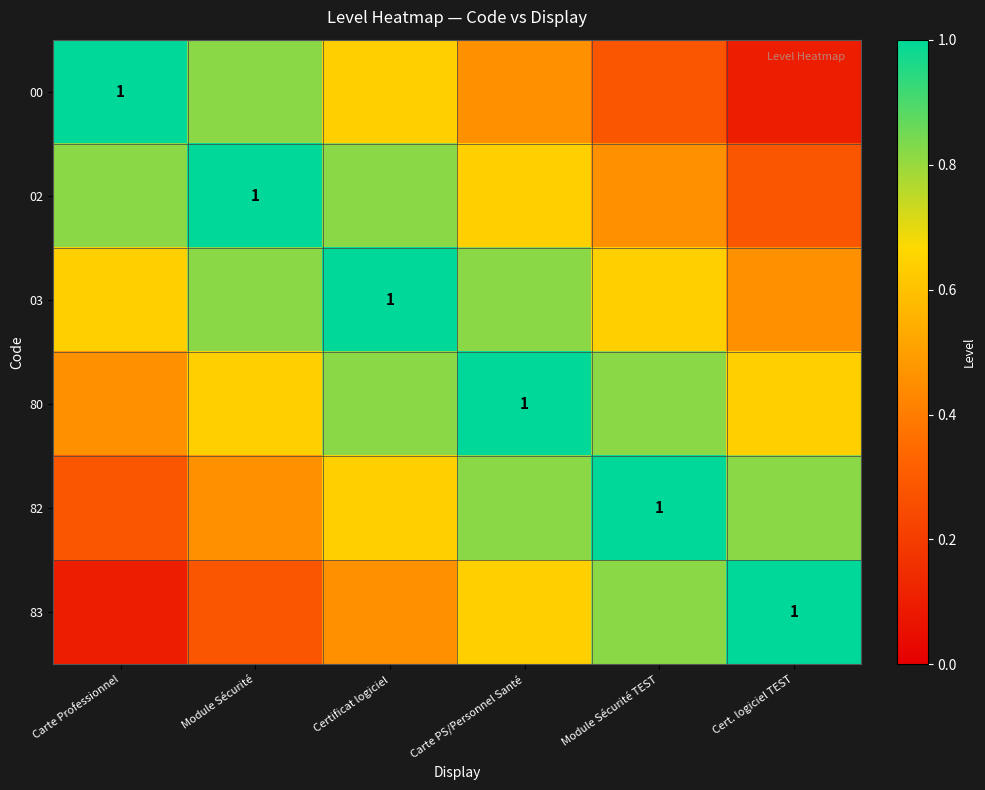

Which series has the largest range (max minus min)?

00